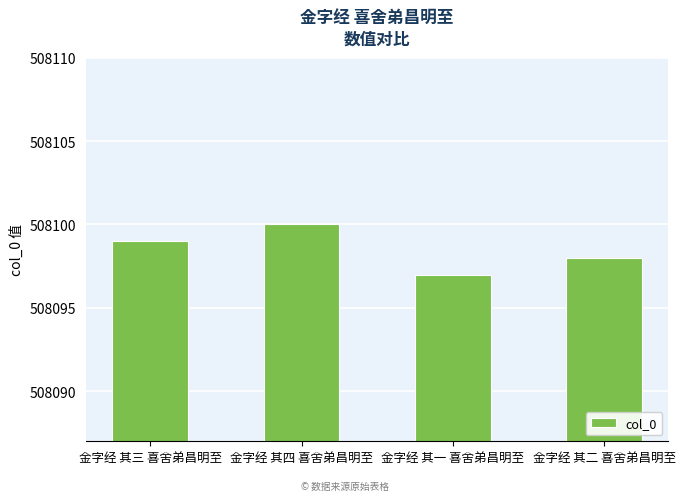

Which has a higher value, 金字经 其二 喜舍弟昌明至 or 金字经 其四 喜舍弟昌明至?

金字经 其四 喜舍弟昌明至